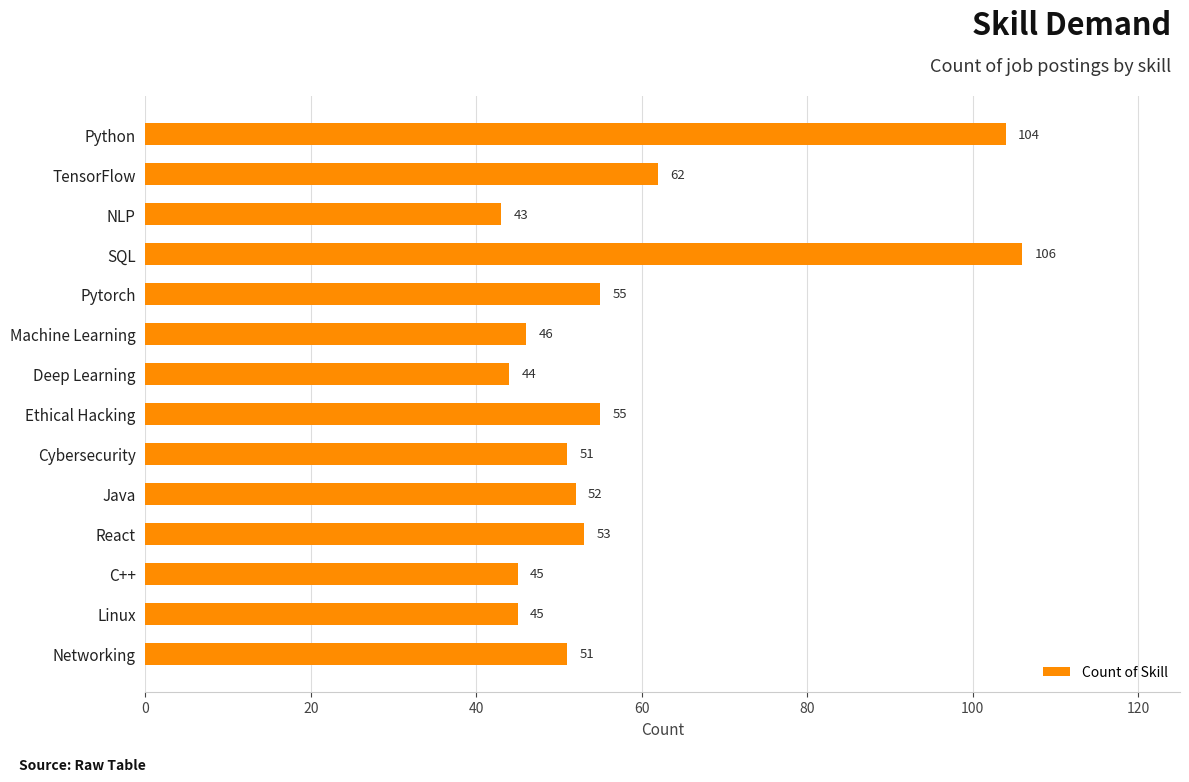

What is the label of the 12th bar from the top?

C++